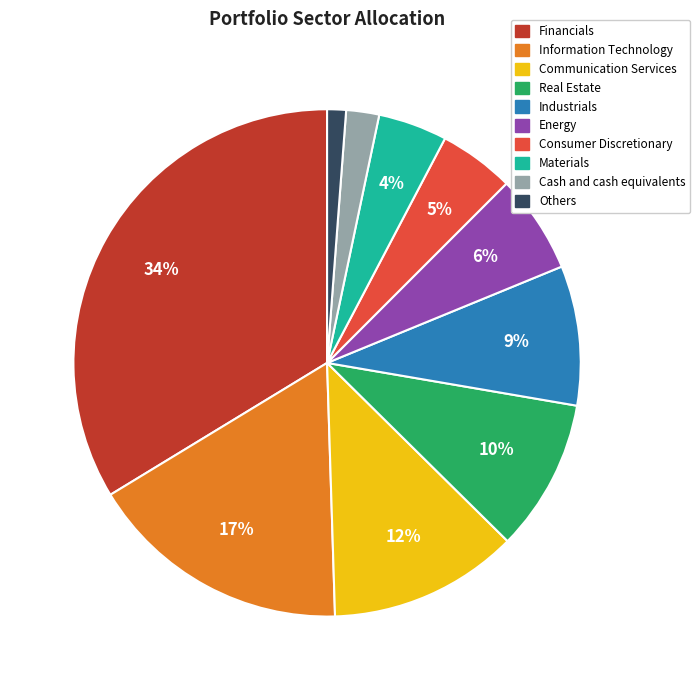

What percentage is the Others slice, to the nearest percent?

1%